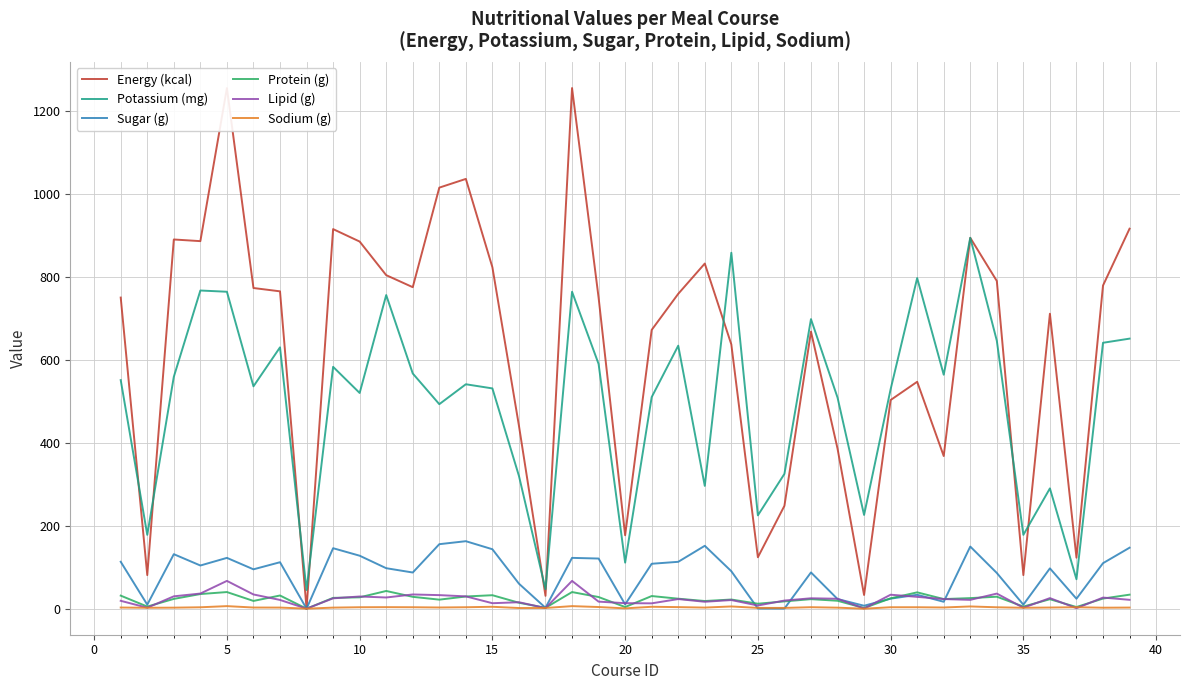

How many lines are shown in the chart?

6